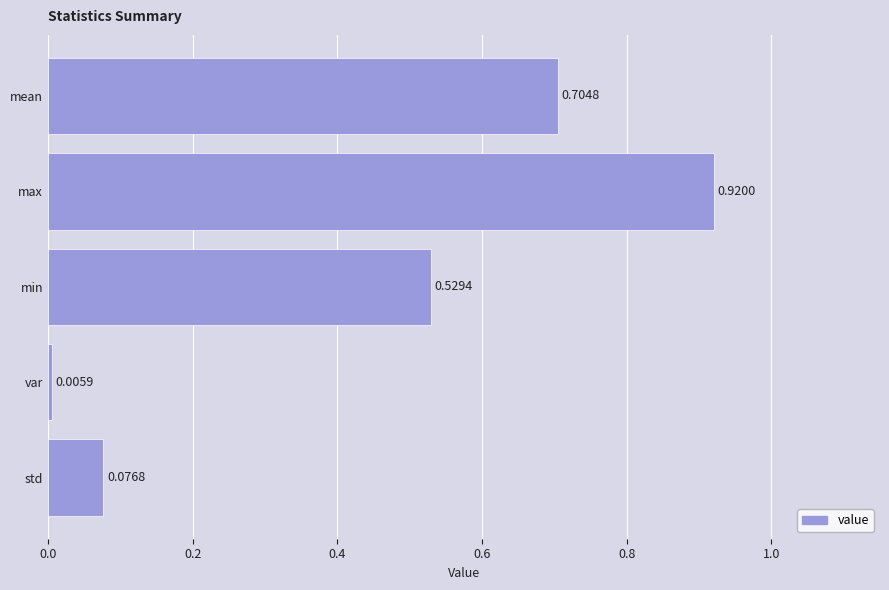

Rank the categories by value from lowest to highest.

var, std, min, mean, max